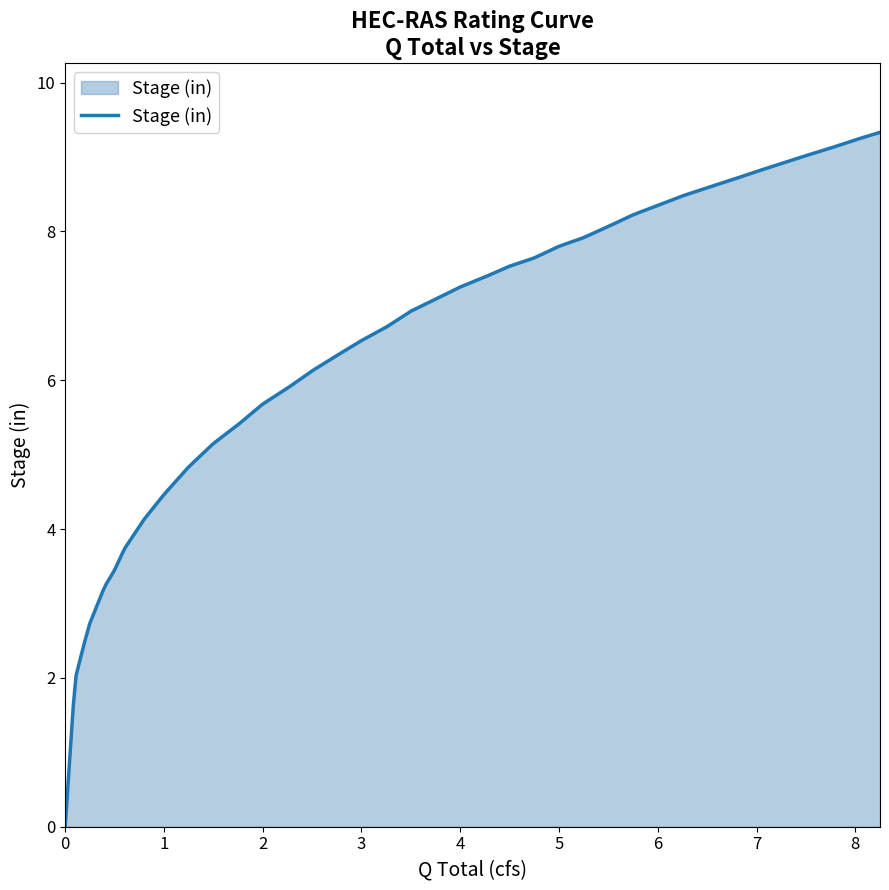

What is the maximum value shown in the chart?

9.3